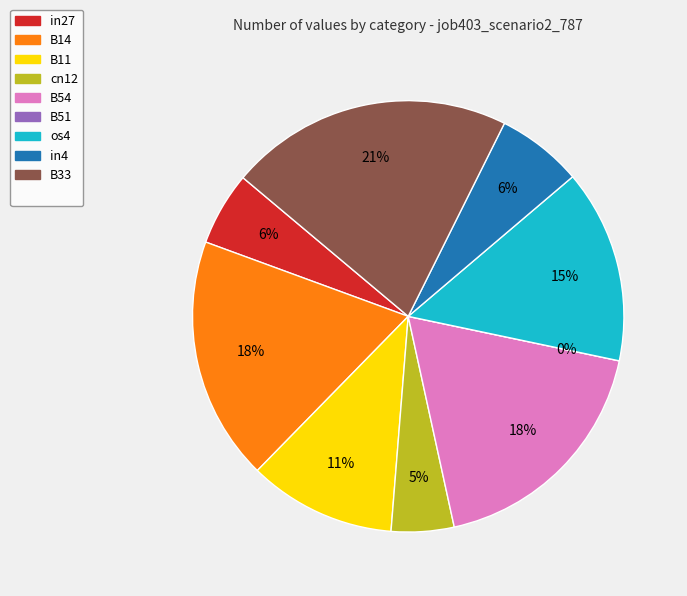

To the nearest percent, what percentage of the pie is B33?

21%